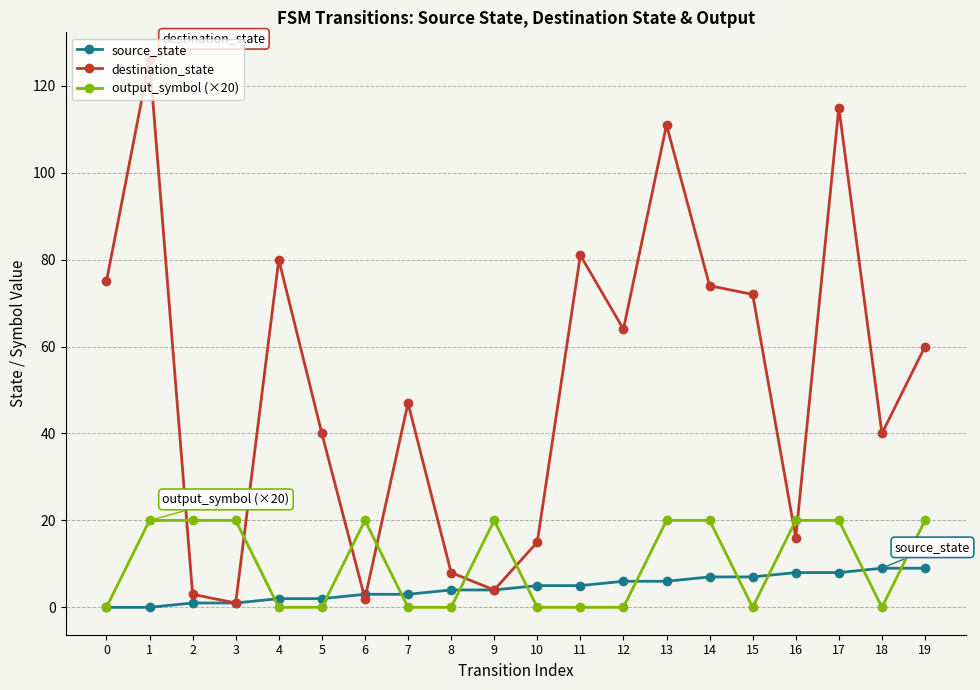

What is the total value across all series at 17?

143